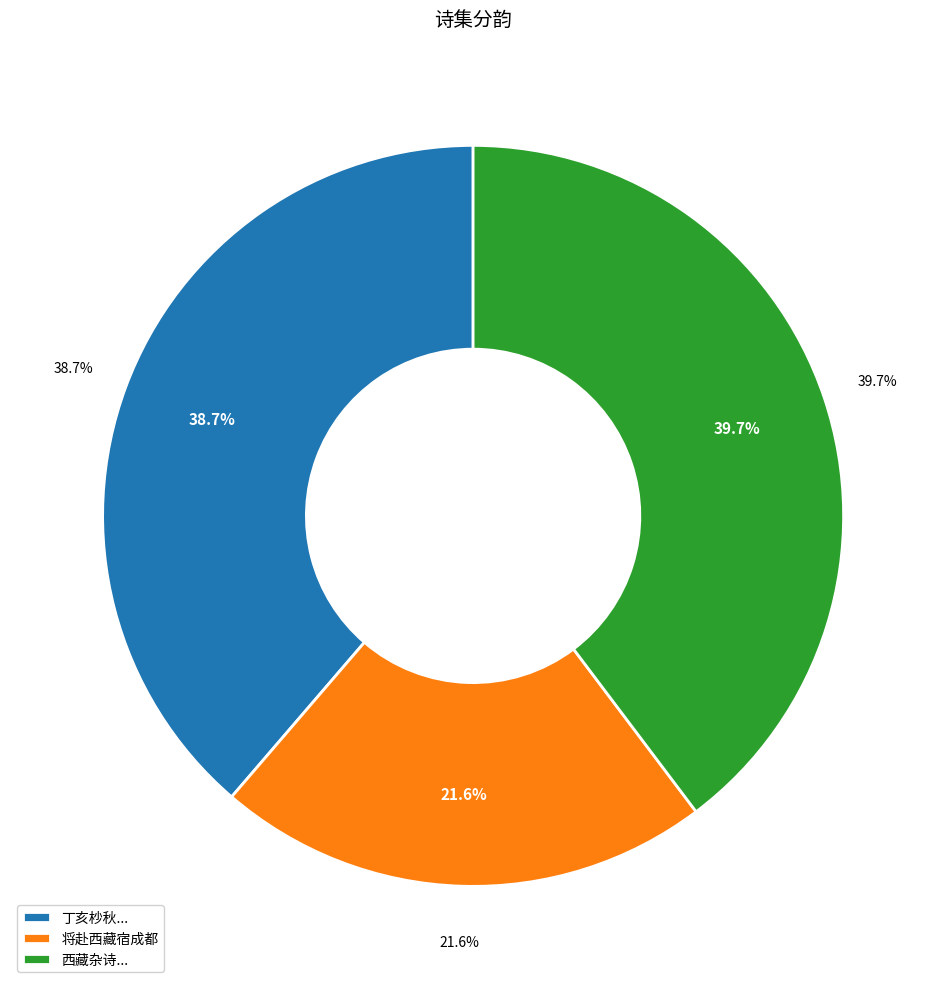

Combined, what portion of the pie is 丁亥杪秋之杭夜集和茶馆分韵得寂明日将赴西溪之会 and 将赴西藏宿成都?

60.3%